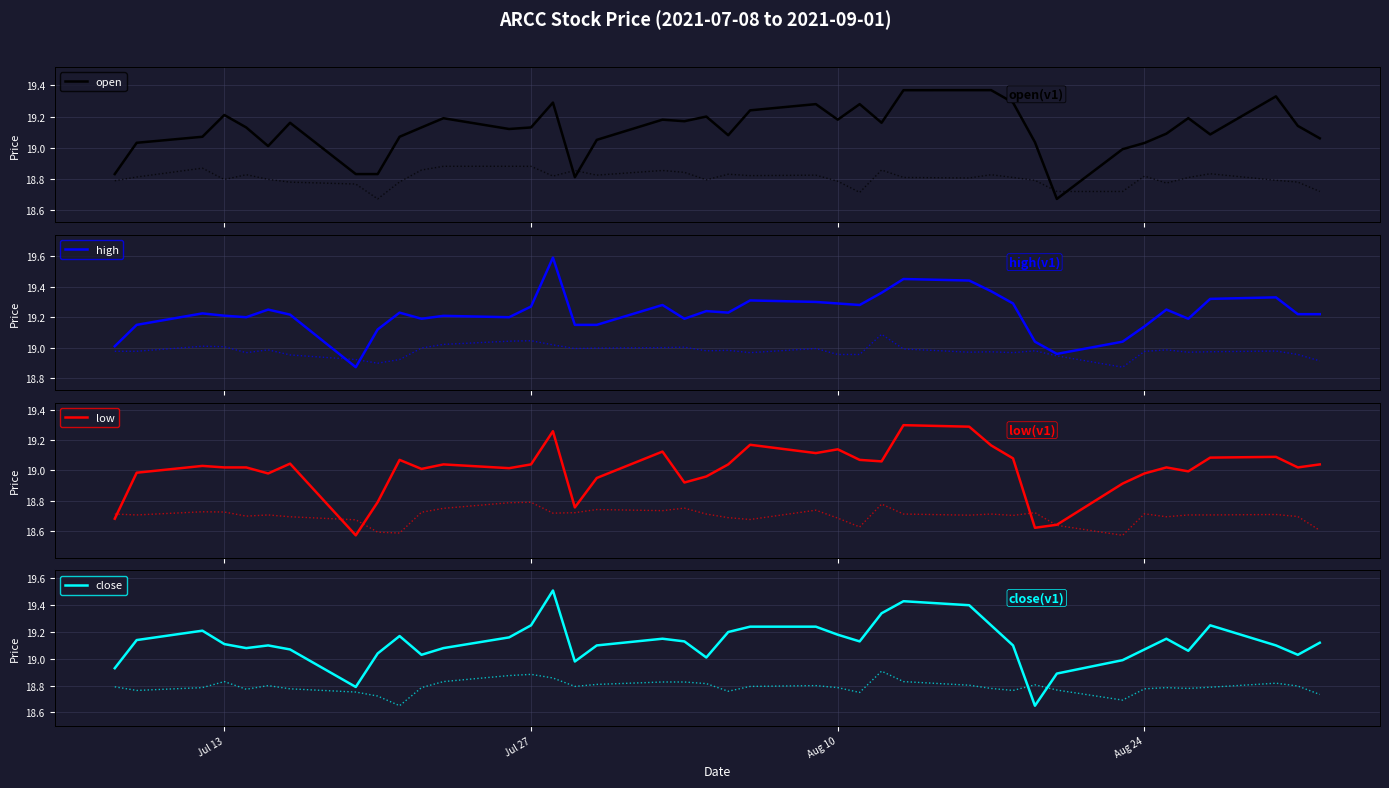

How many data points does each series have?

40